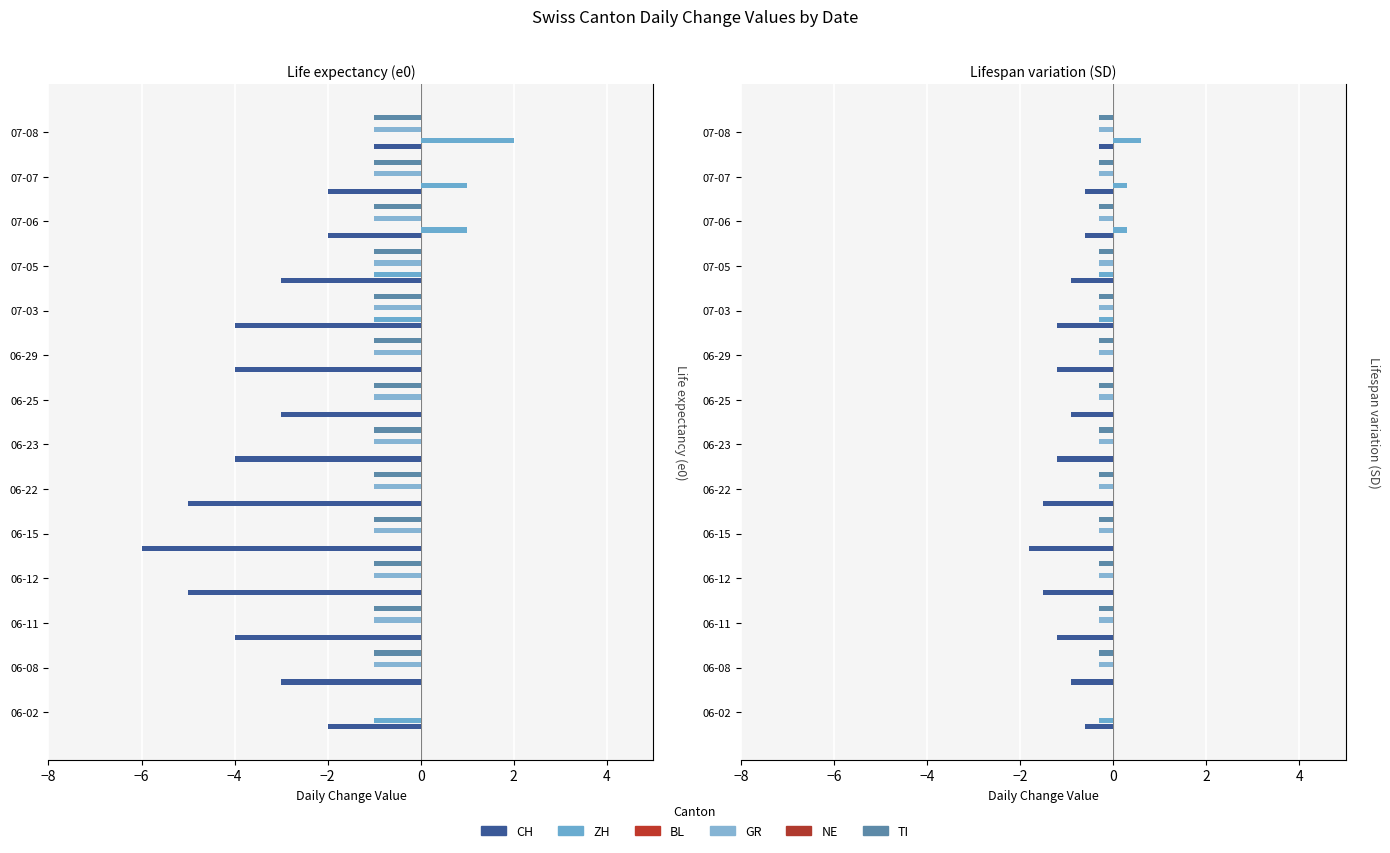

Reading left to right, transcribe all the data shown in this chart.

CH: -0.6	-0.9	-1.2	-1.5	-1.8	-1.5	-1.2	-0.9	-1.2	-1.2	-0.9	-0.6	-0.6	-0.3
ZH: -0.3	0.0	0.0	0.0	0.0	0.0	0.0	0.0	0.0	-0.3	-0.3	0.3	0.3	0.6
BL: 0.1	0.1	0.1	0.1	0.1	0.1	0.1	0.1	0.1	0.1	0.1	0.1	0.1	0.1
GR: 0.0	-0.3	-0.3	-0.3	-0.3	-0.3	-0.3	-0.3	-0.3	-0.3	-0.3	-0.3	-0.3	-0.3
NE: 0.1	0.1	0.1	0.1	0.1	0.1	0.1	0.1	0.1	0.1	0.1	0.1	0.1	0.1
TI: 0.0	-0.3	-0.3	-0.3	-0.3	-0.3	-0.3	-0.3	-0.3	-0.3	-0.3	-0.3	-0.3	-0.3